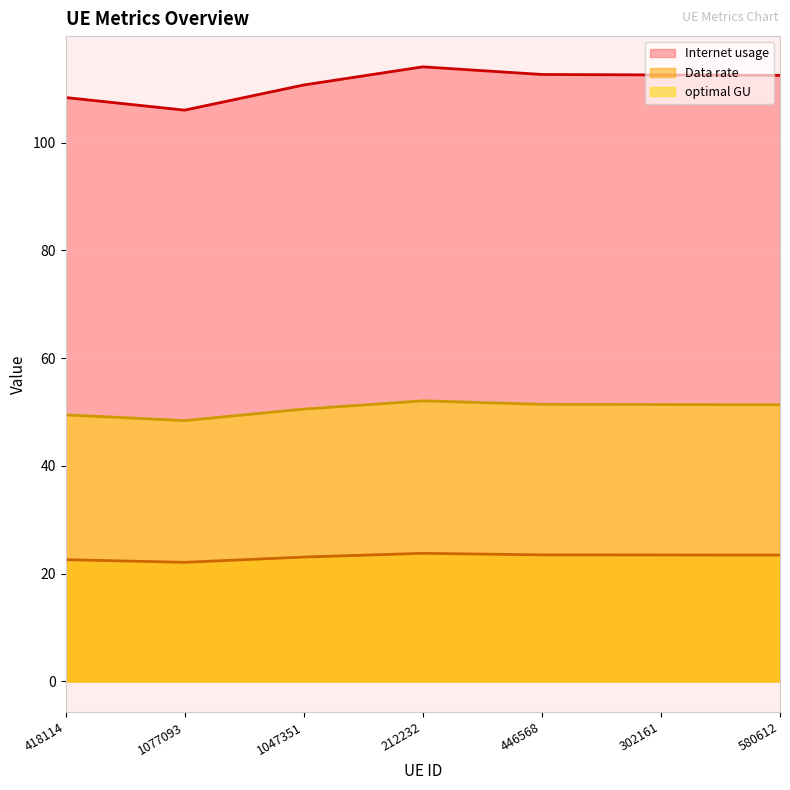

What is the minimum value shown in the chart?

22.1